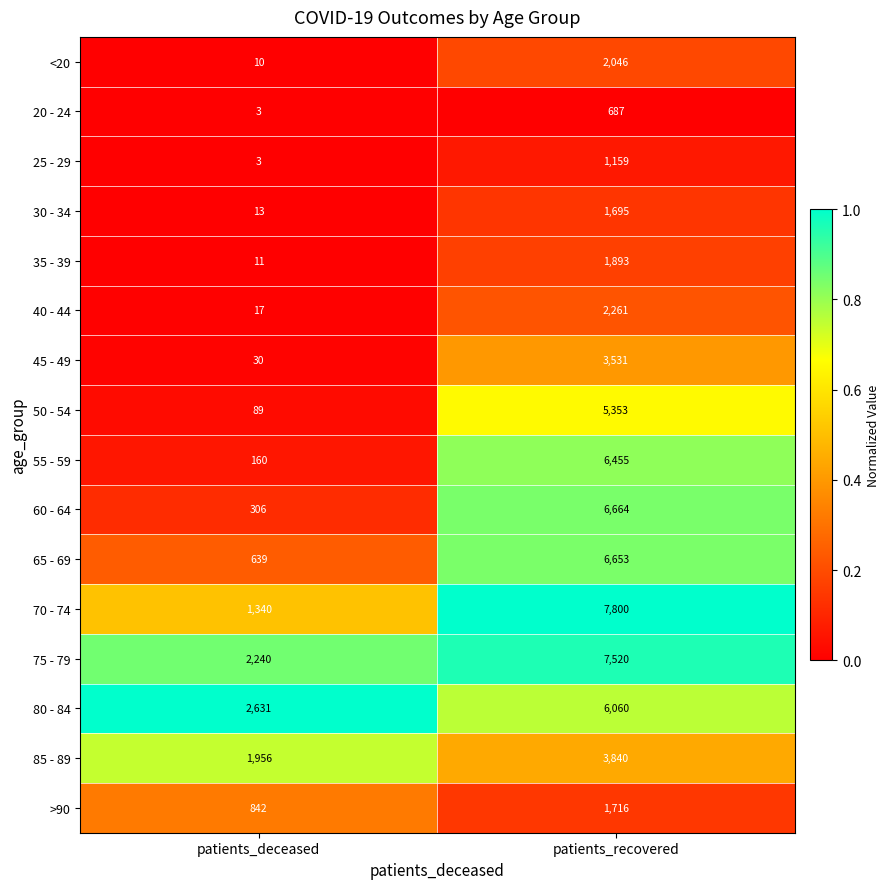

What is the sum of all <20 values?

2056